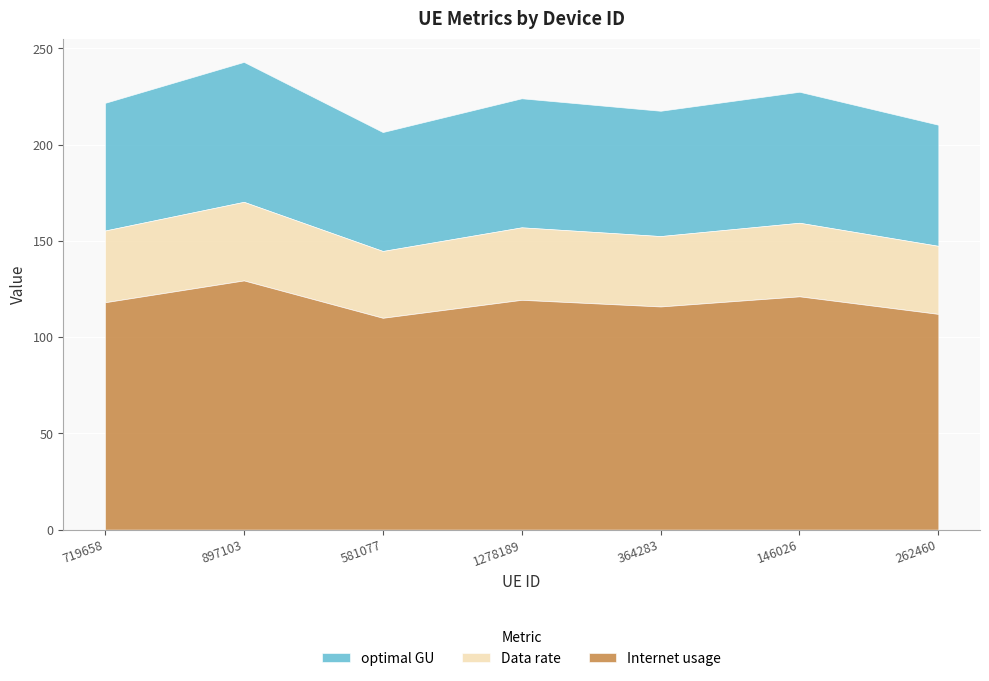

Reading left to right, extract all data points from this chart.

Internet usage: 719658=118.1	897103=129.4	581077=110.0	1278189=119.4	364283=115.9	146026=121.2	262460=112.0
Data rate: 719658=37.3	897103=40.8	581077=34.7	1278189=37.7	364283=36.6	146026=38.2	262460=35.3
optimal GU: 719658=66.3	897103=72.7	581077=61.8	1278189=67.0	364283=65.1	146026=68.1	262460=62.9